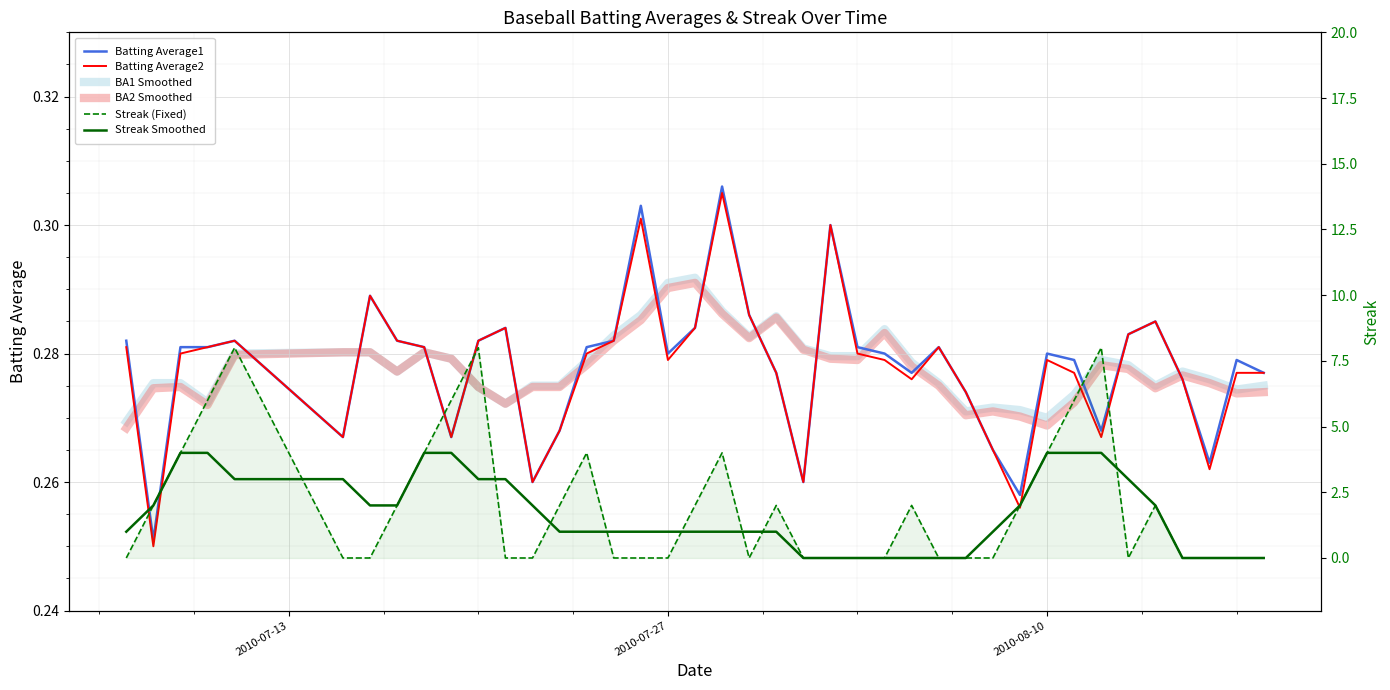

How many lines are shown in the chart?

6